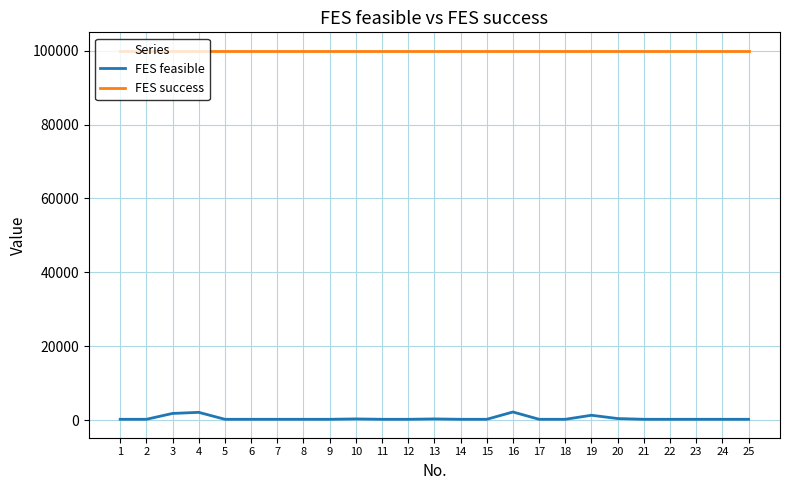

True or false: FES success has a value of 159851 at 15.

False